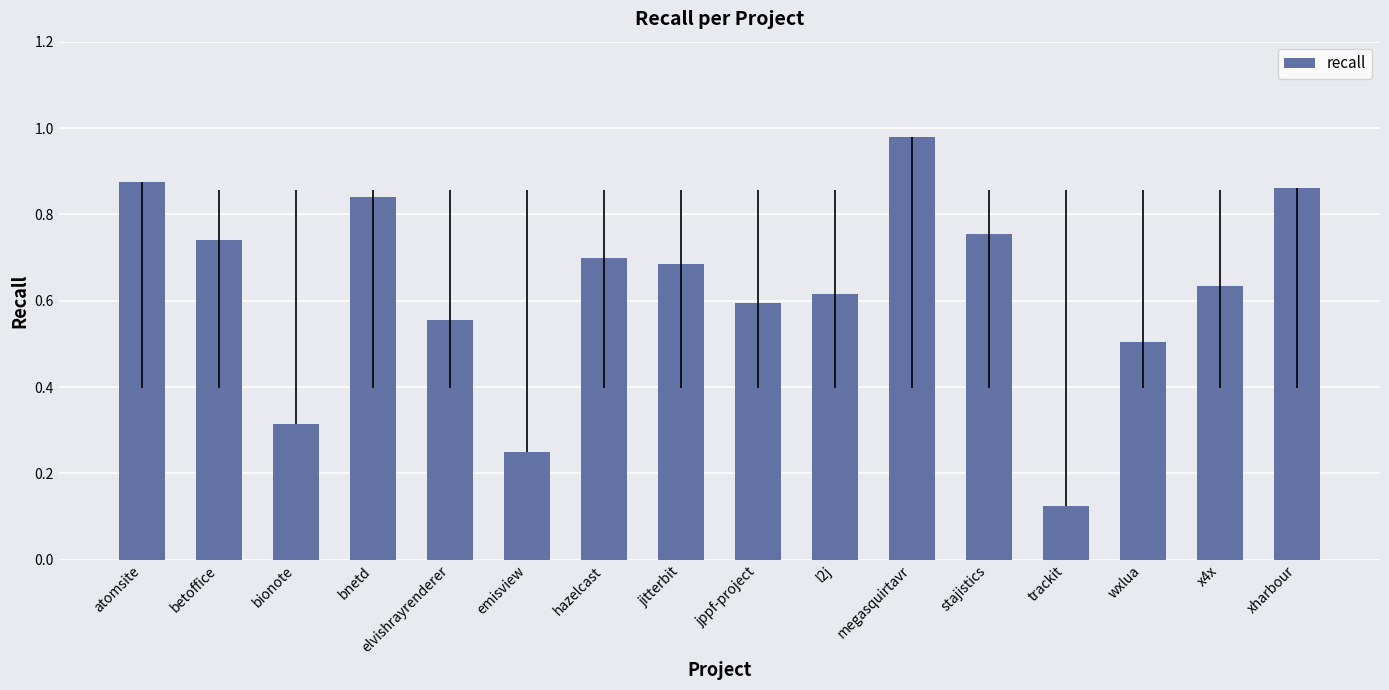

Count the number of categories in the chart.

16